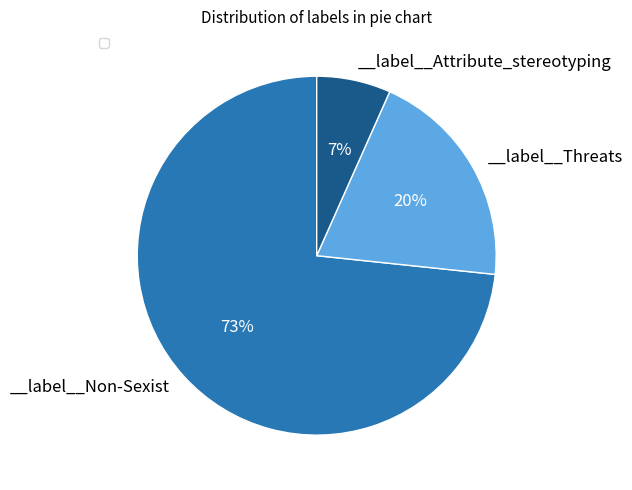

To the nearest percent, what is the average slice percentage?

33%